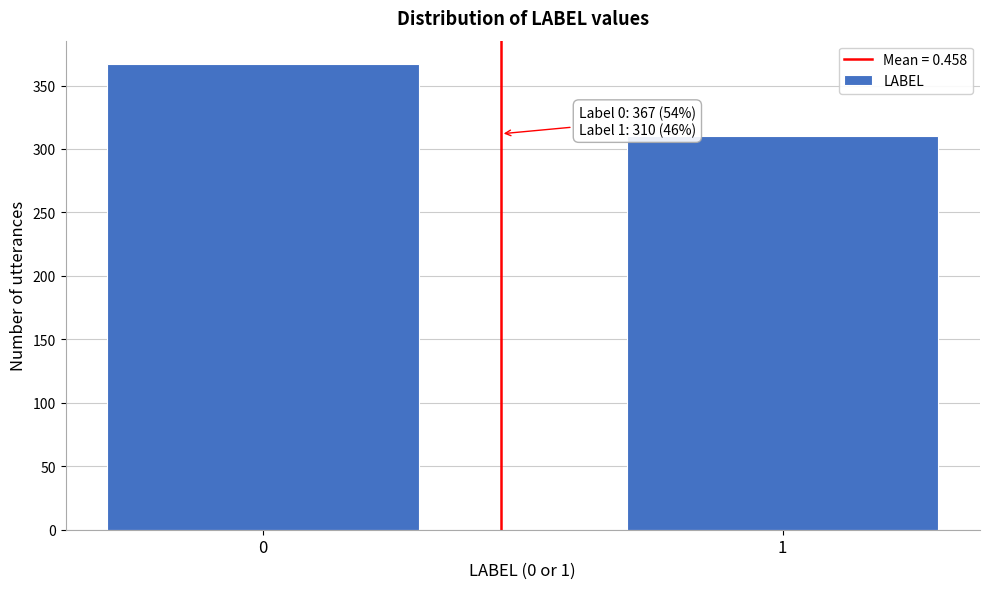

Reading left to right, transcribe all the data shown in this chart.

0=367	1=310